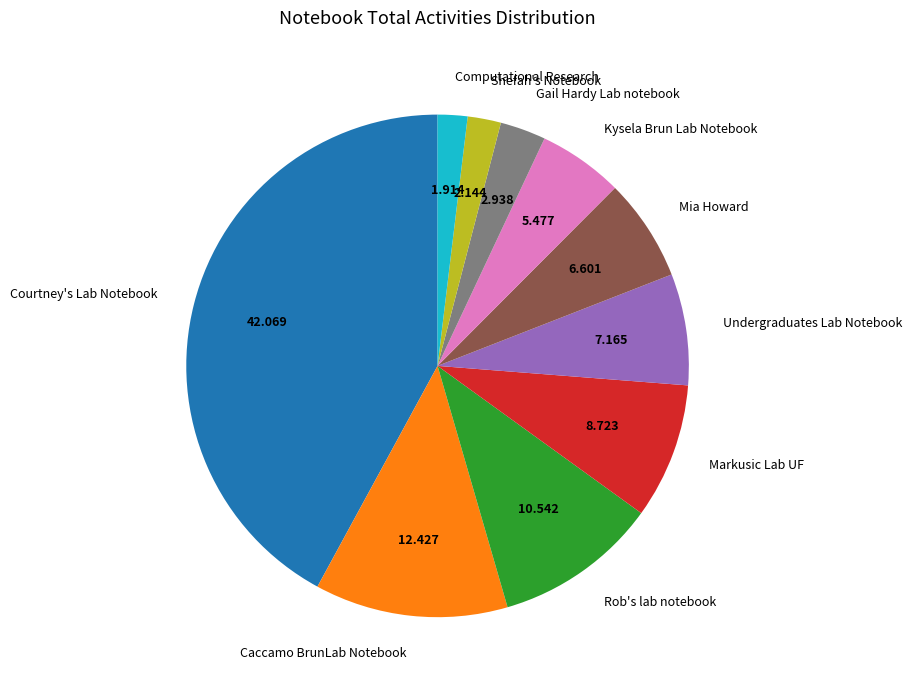

Is it true that Shefah's Notebook is 2% of the pie?

True